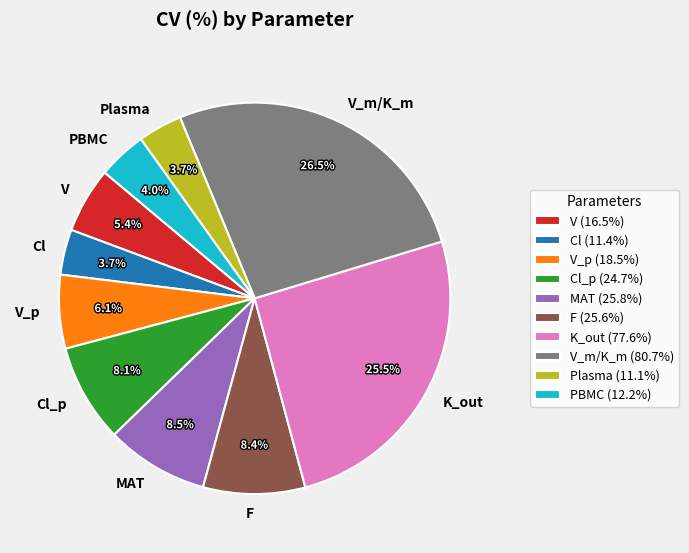

Which has a higher value, V or PBMC?

V